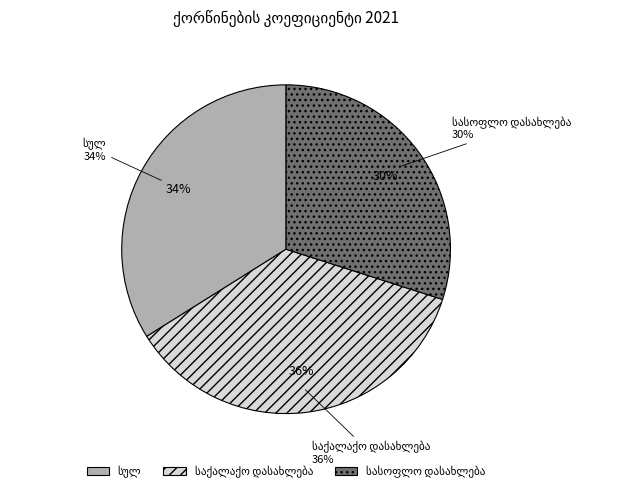

To the nearest percent, what portion does სასოფლო დასახლება represent?

30%